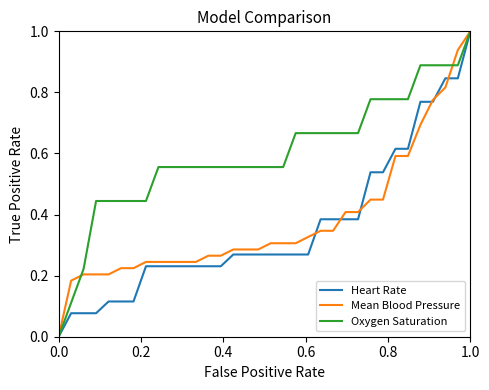

True or false: Heart Rate has more than 1 points higher than both neighbors.

False